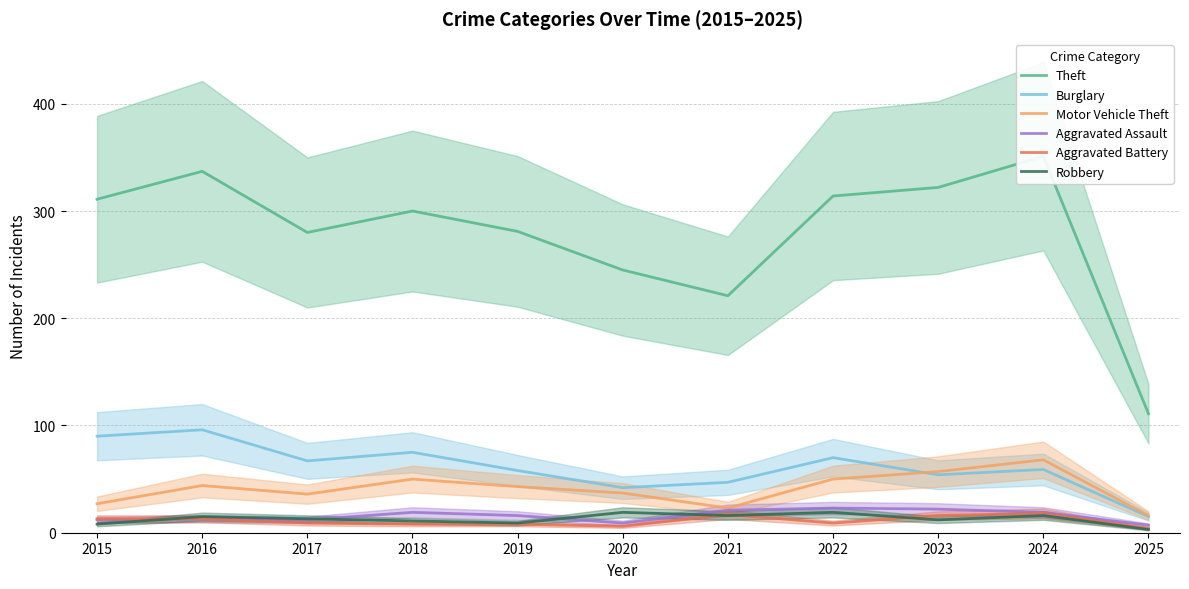

What is the maximum value for Aggravated Battery?

18